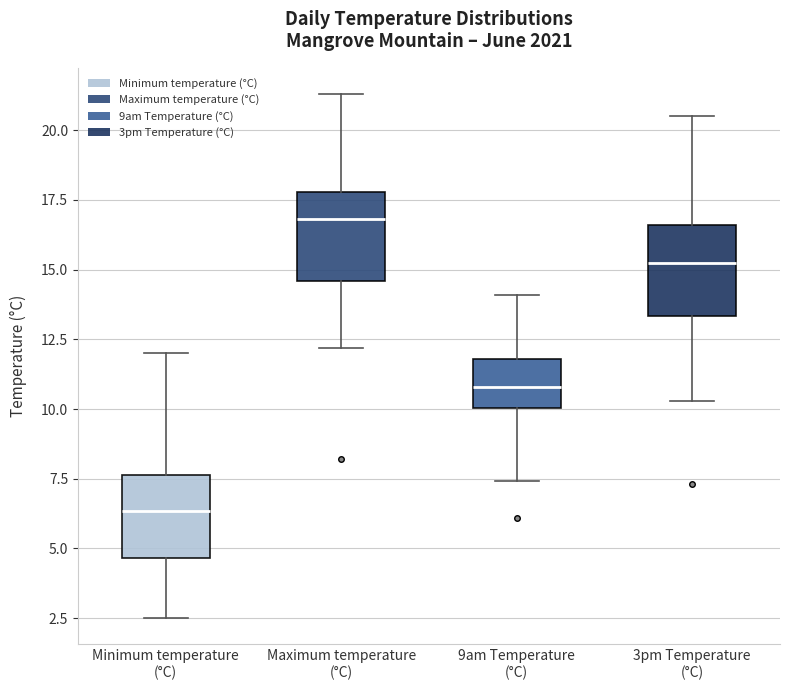

Where is the lower edge of the box for Minimum temperature (°C) on the y-axis? The values are not printed on the chart, so give them approximately, as read against the axis.

4.5